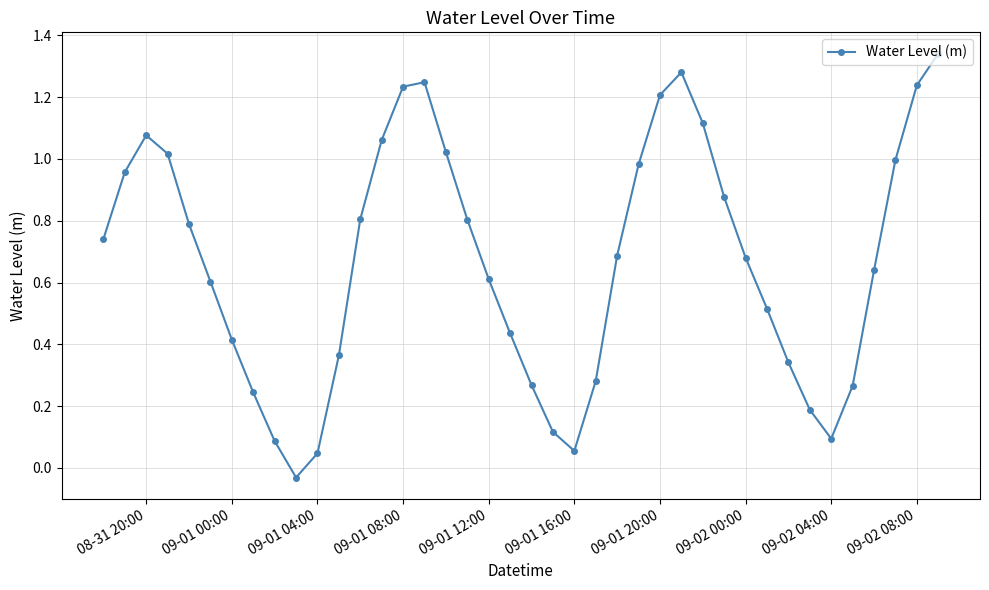

What is the value of the 18th point from the left?

0.8